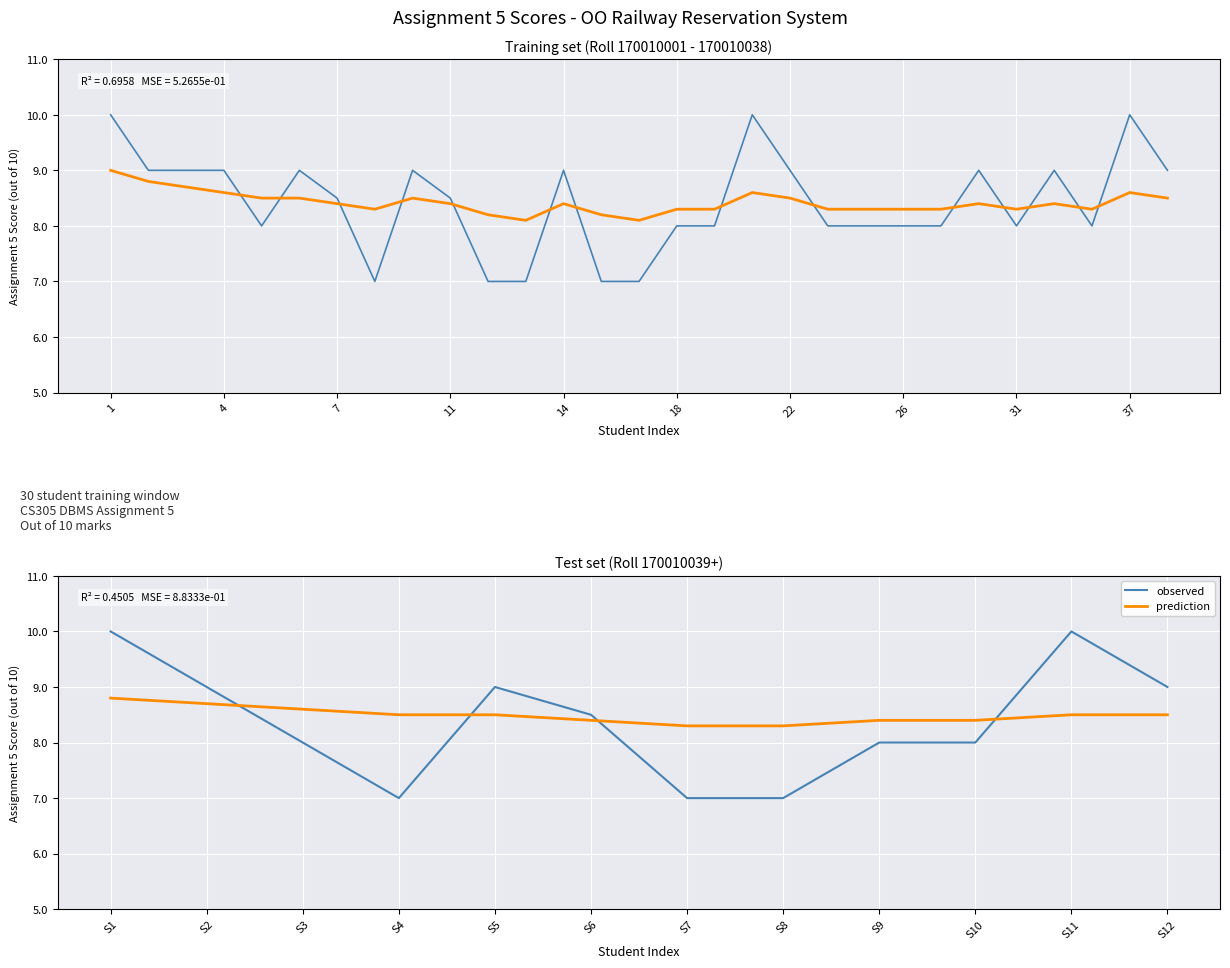

How many data points in observed are less than 8?

3